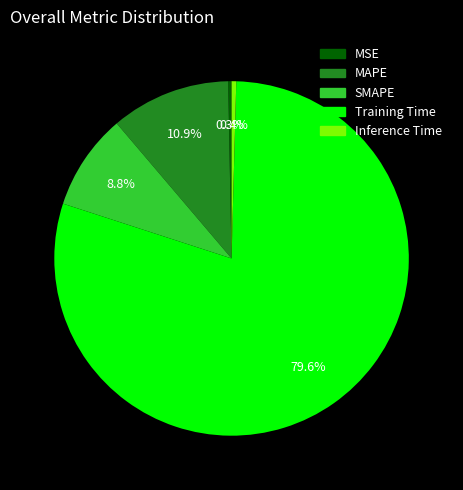

Is the sum of SMAPE and Inference Time greater than half?

No